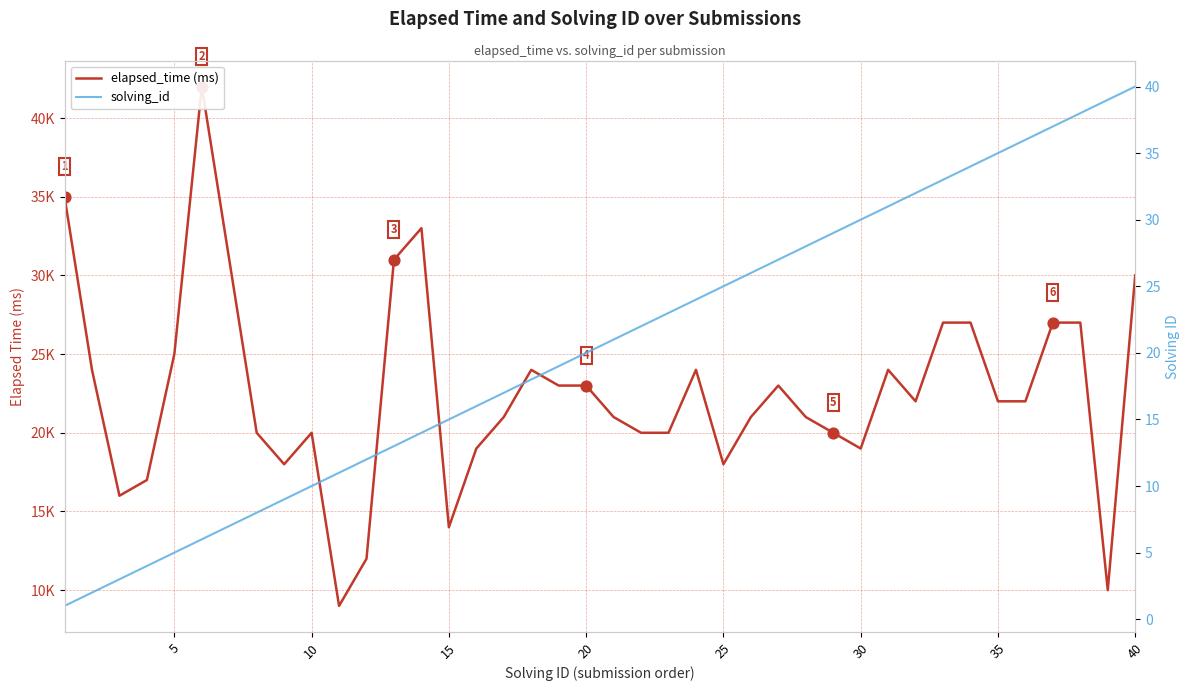

Which series has the widest spread of Y values?

elapsed_time (ms)